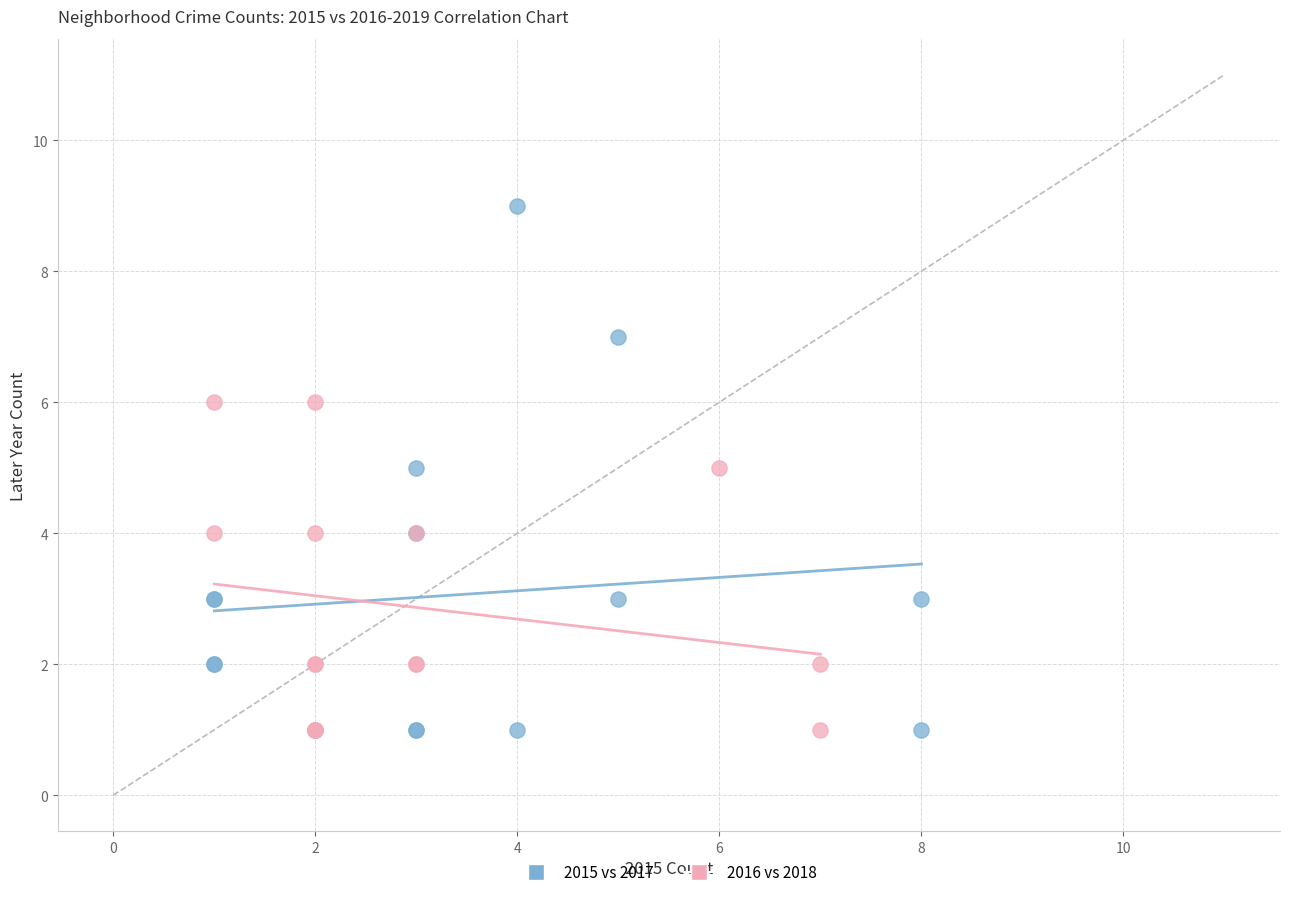

Which series contains the highest Y value?

2015 vs 2017